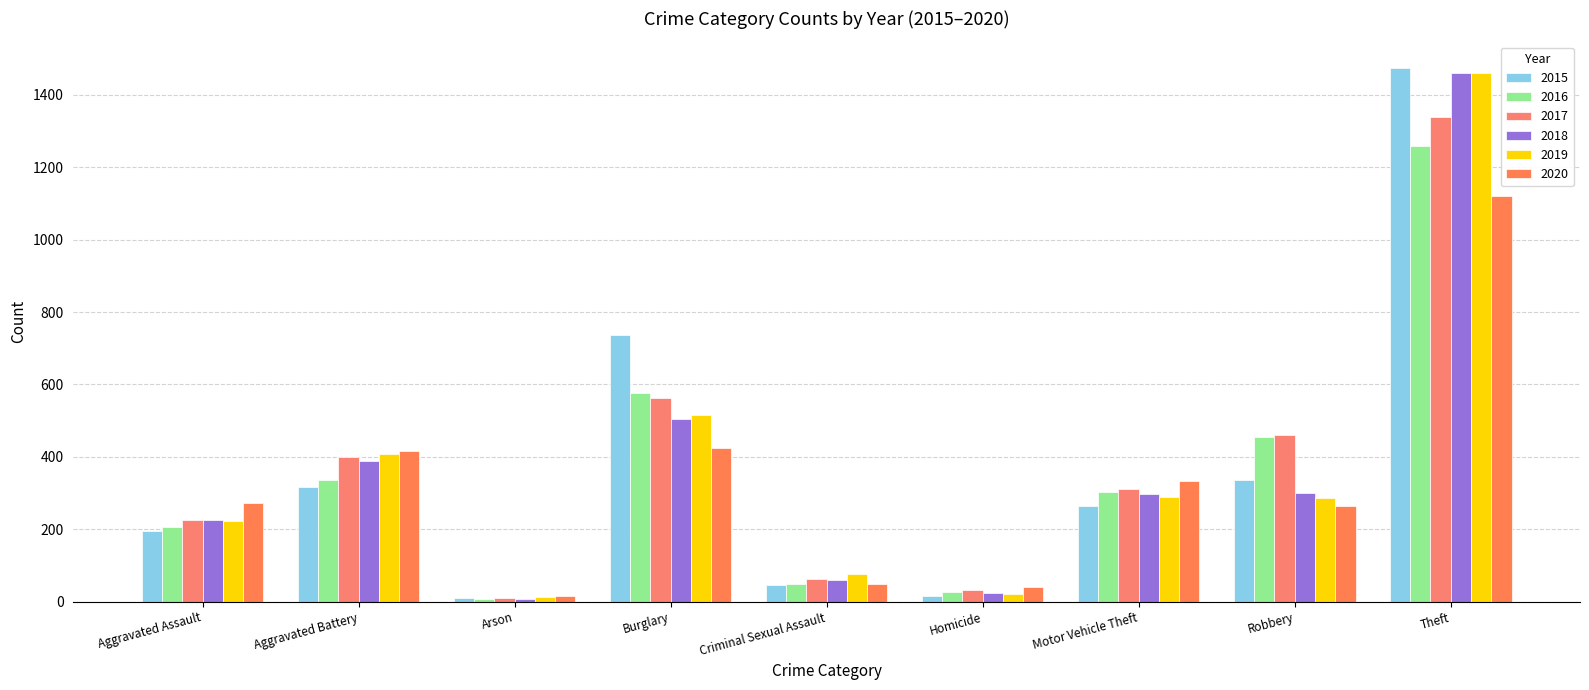

What is the spread (max minus min) of values at Theft?

354